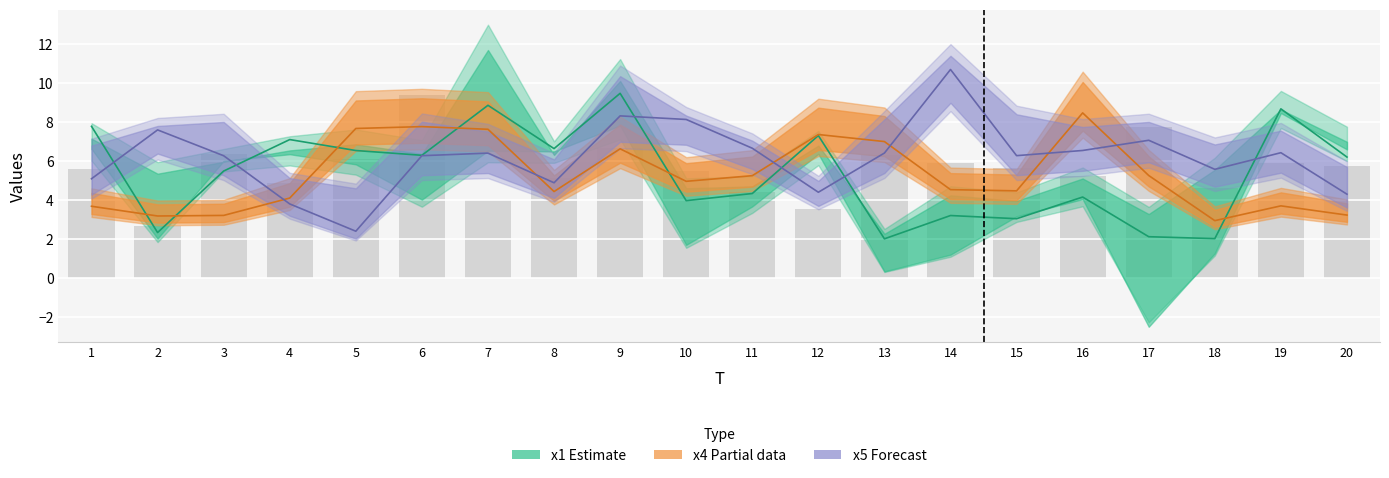

Where does the x5 series first go above 6?

2